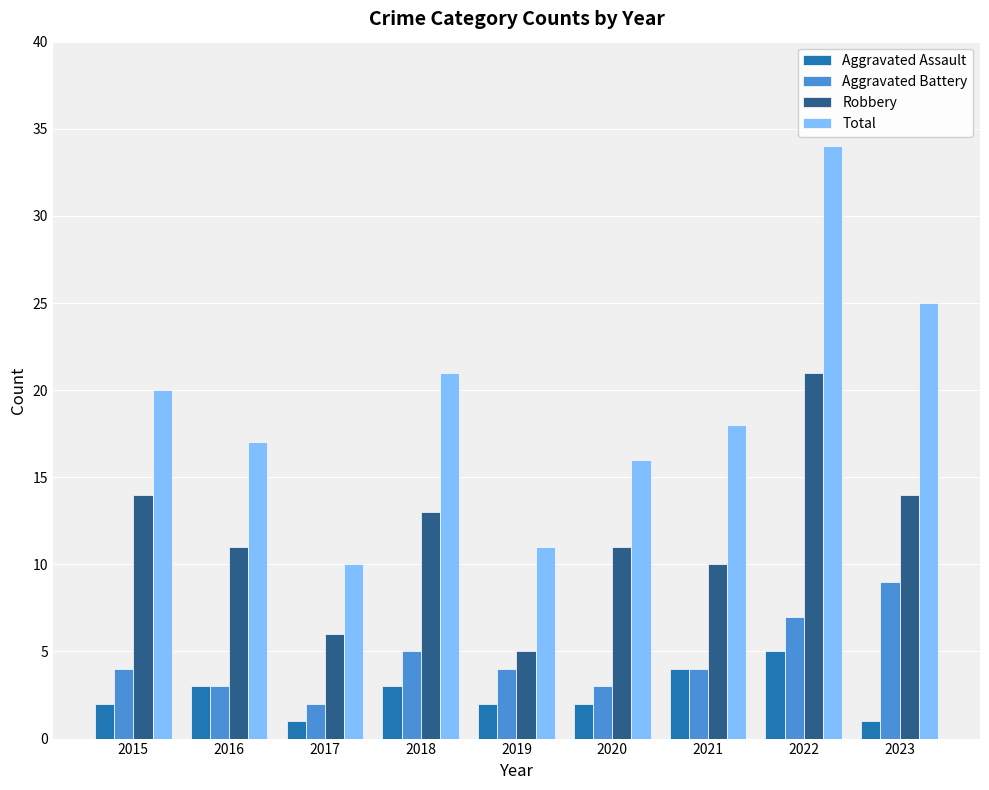

Reading left to right, extract all data points from this chart.

Aggravated Assault: 2	3	1	3	2	2	4	5	1
Aggravated Battery: 4	3	2	5	4	3	4	7	9
Robbery: 14	11	6	13	5	11	10	21	14
Total: 20	17	10	21	11	16	18	34	25